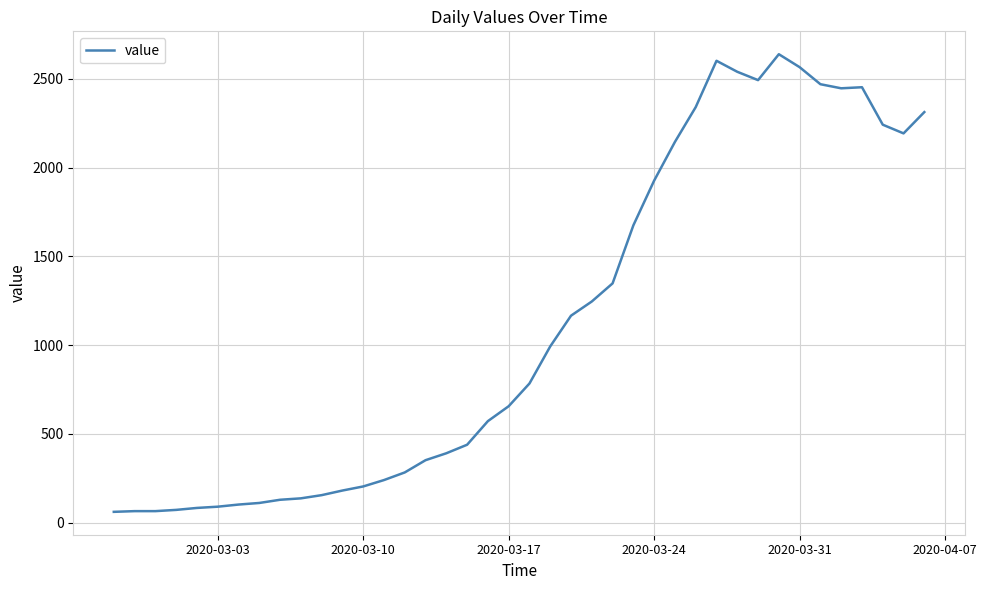

What is the greatest value displayed?

2639